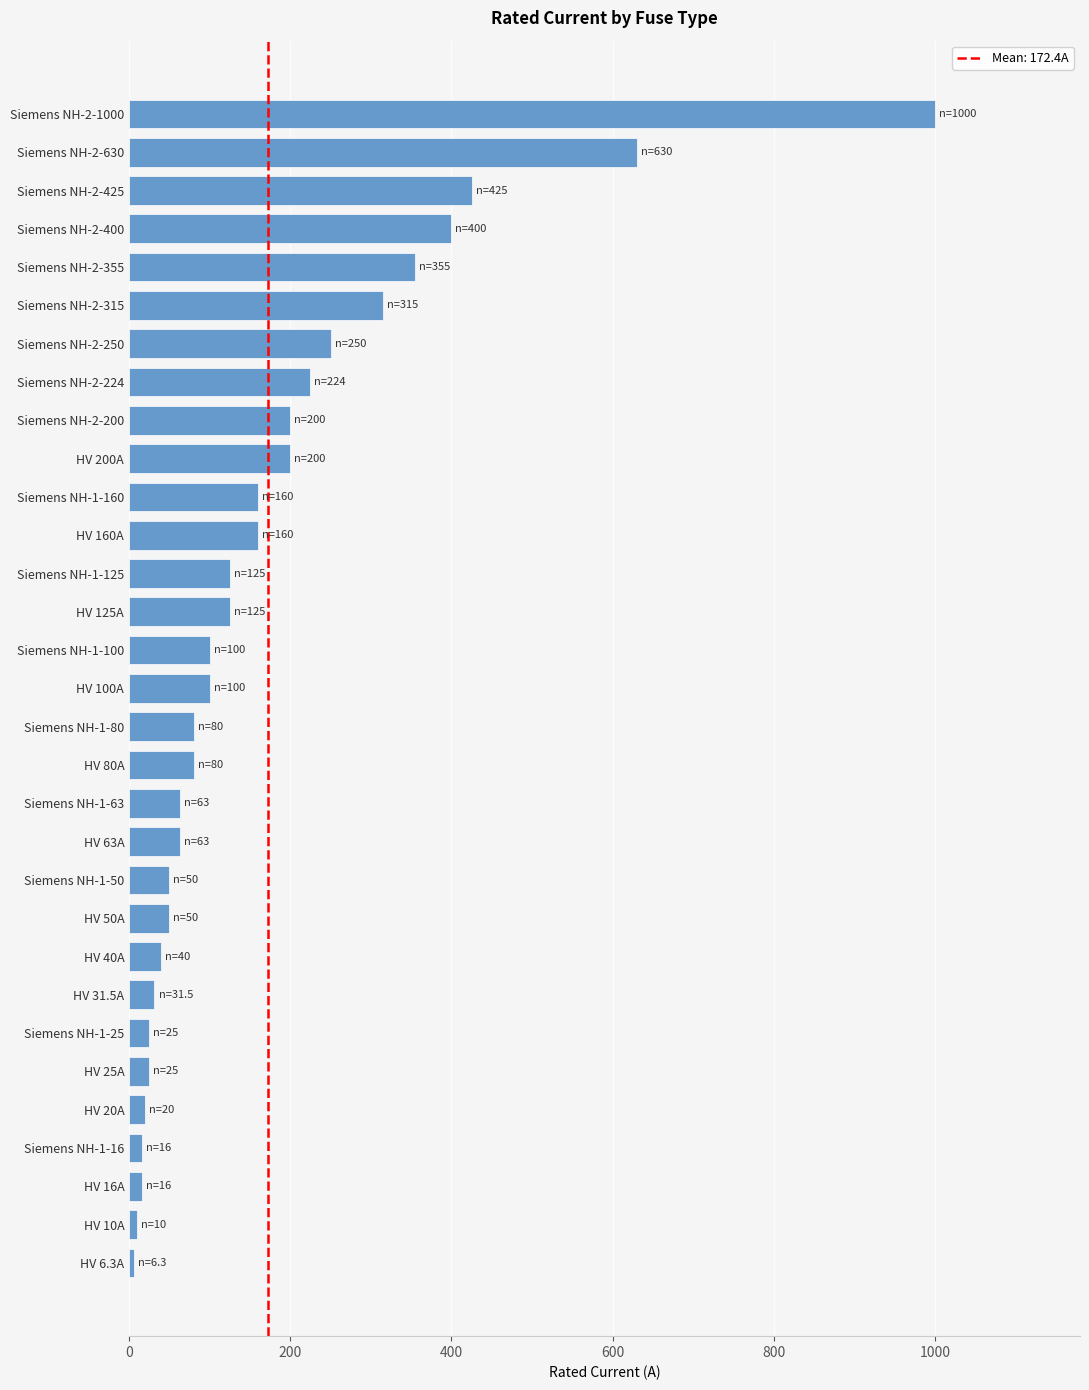

True or false: the data shows 425.0 at Siemens NH-2-425.

True